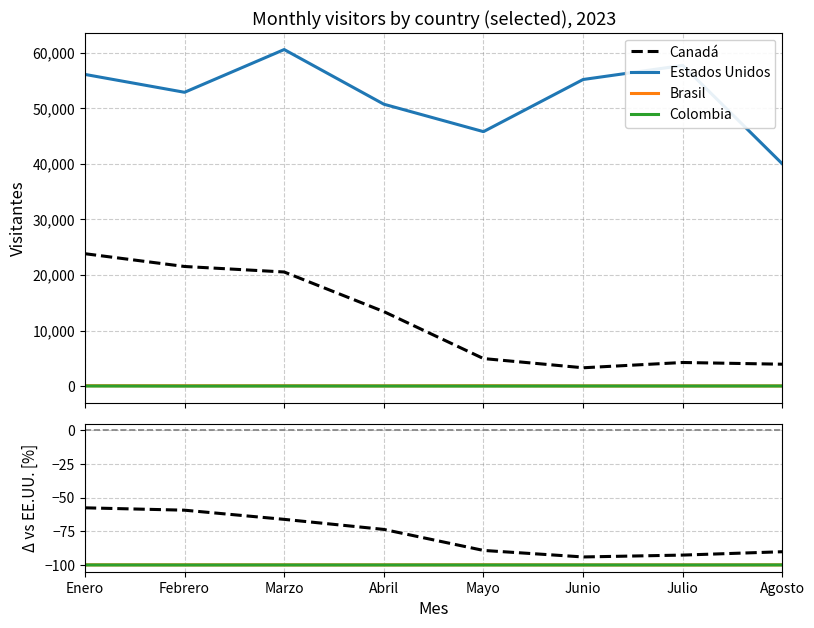

Which series has the largest total across all categories?

Estados Unidos